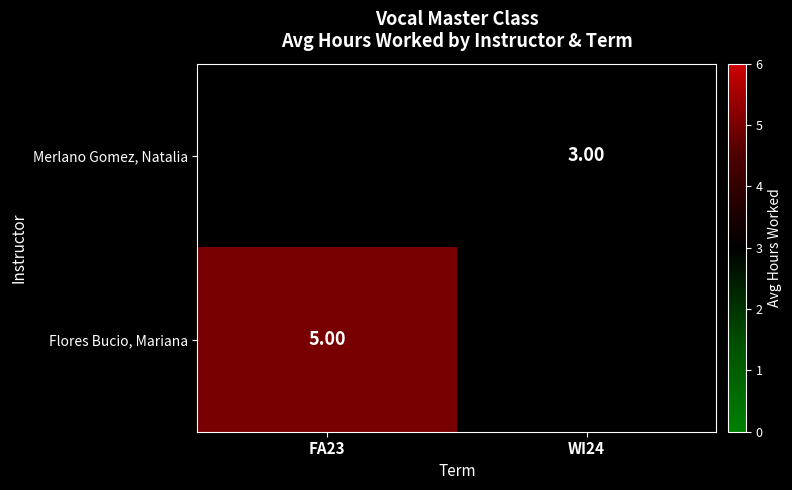

Which category has the lowest value in the Merlano Gomez, Natalia series?

FA23